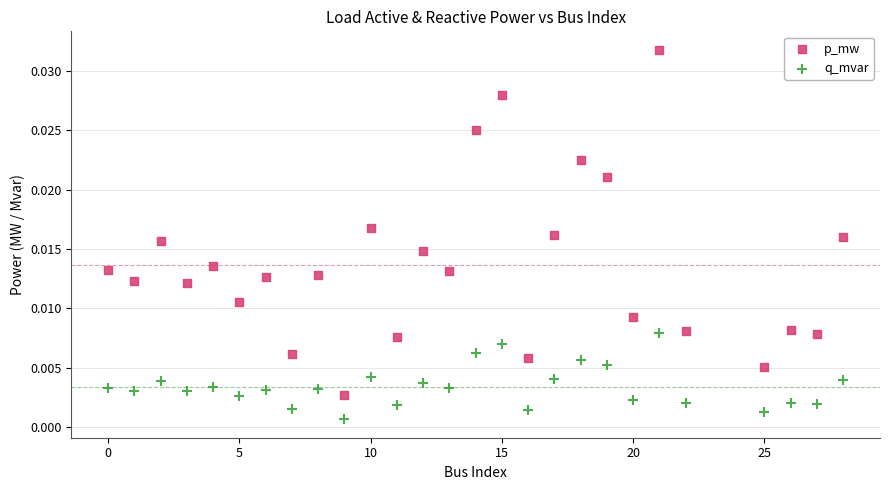

Which series reaches the maximum Y coordinate?

p_mw